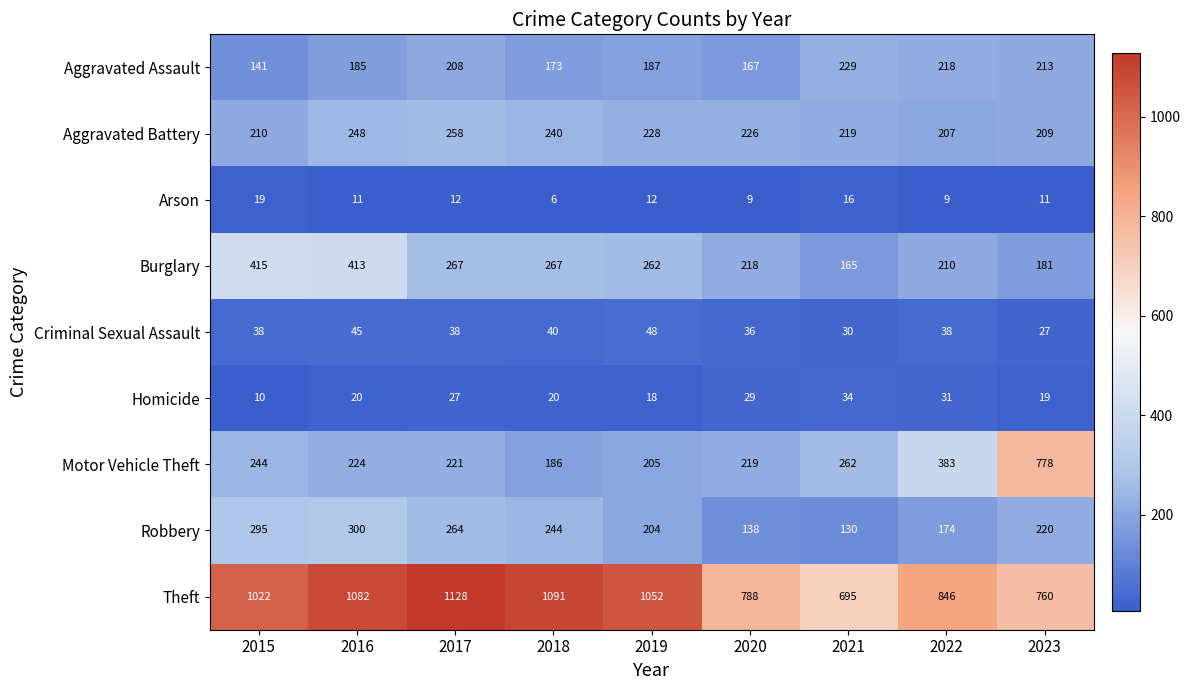

How many distinct data groups are displayed?

9